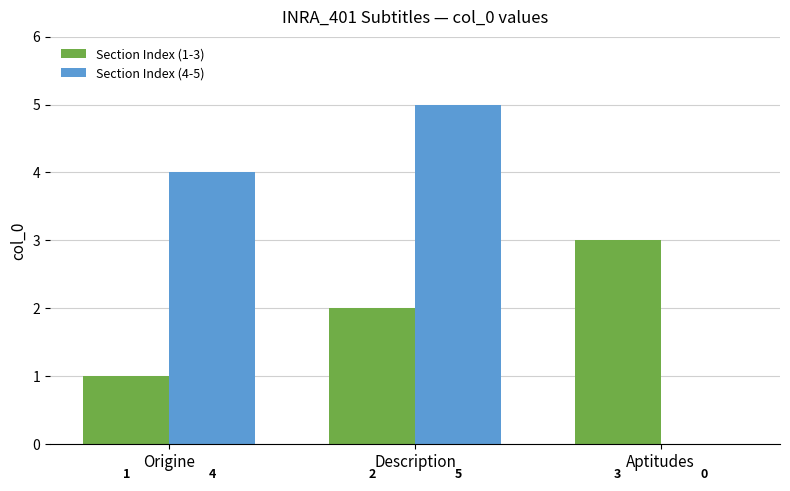

What is the greatest value displayed?

5